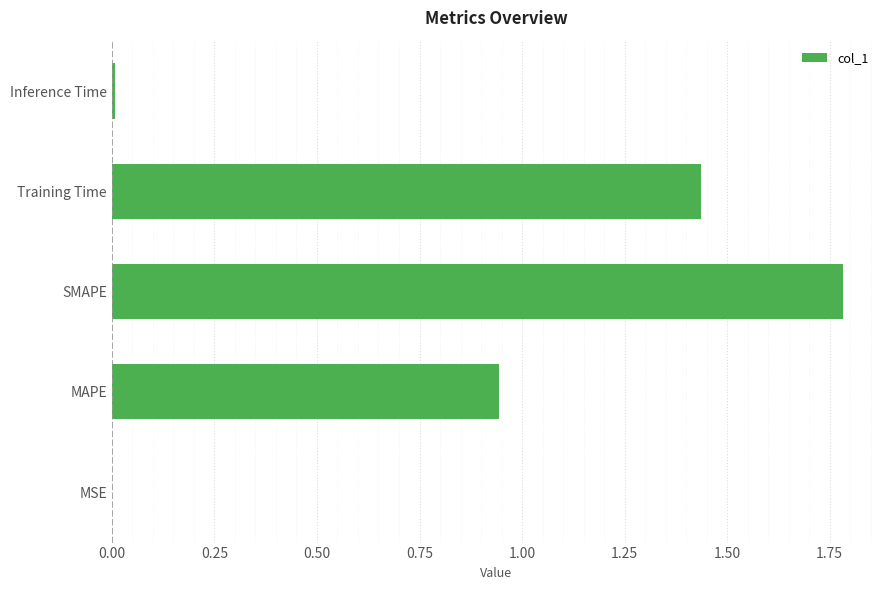

What is the average value?

0.8